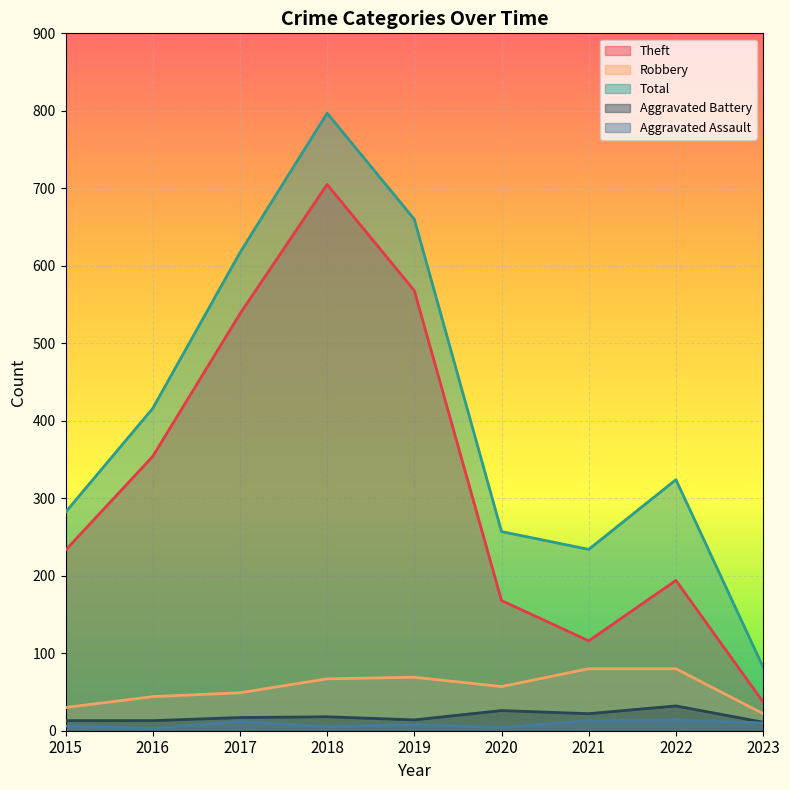

What are all the series names shown in the legend?

Theft, Robbery, Total, Aggravated Battery, Aggravated Assault